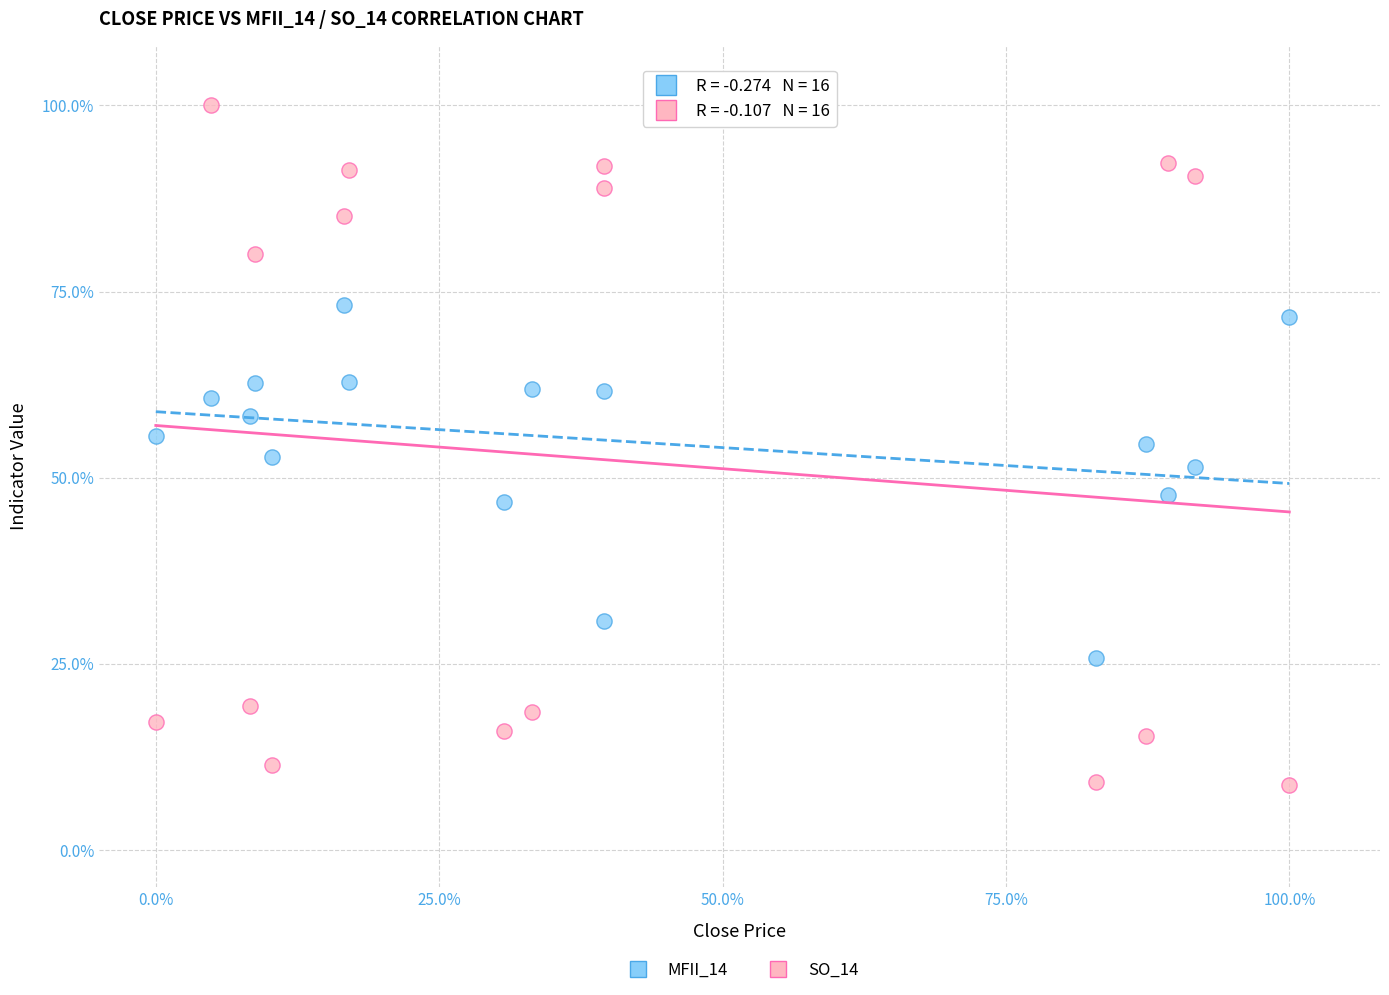

What are all the series names shown in the legend?

MFII_14, SO_14